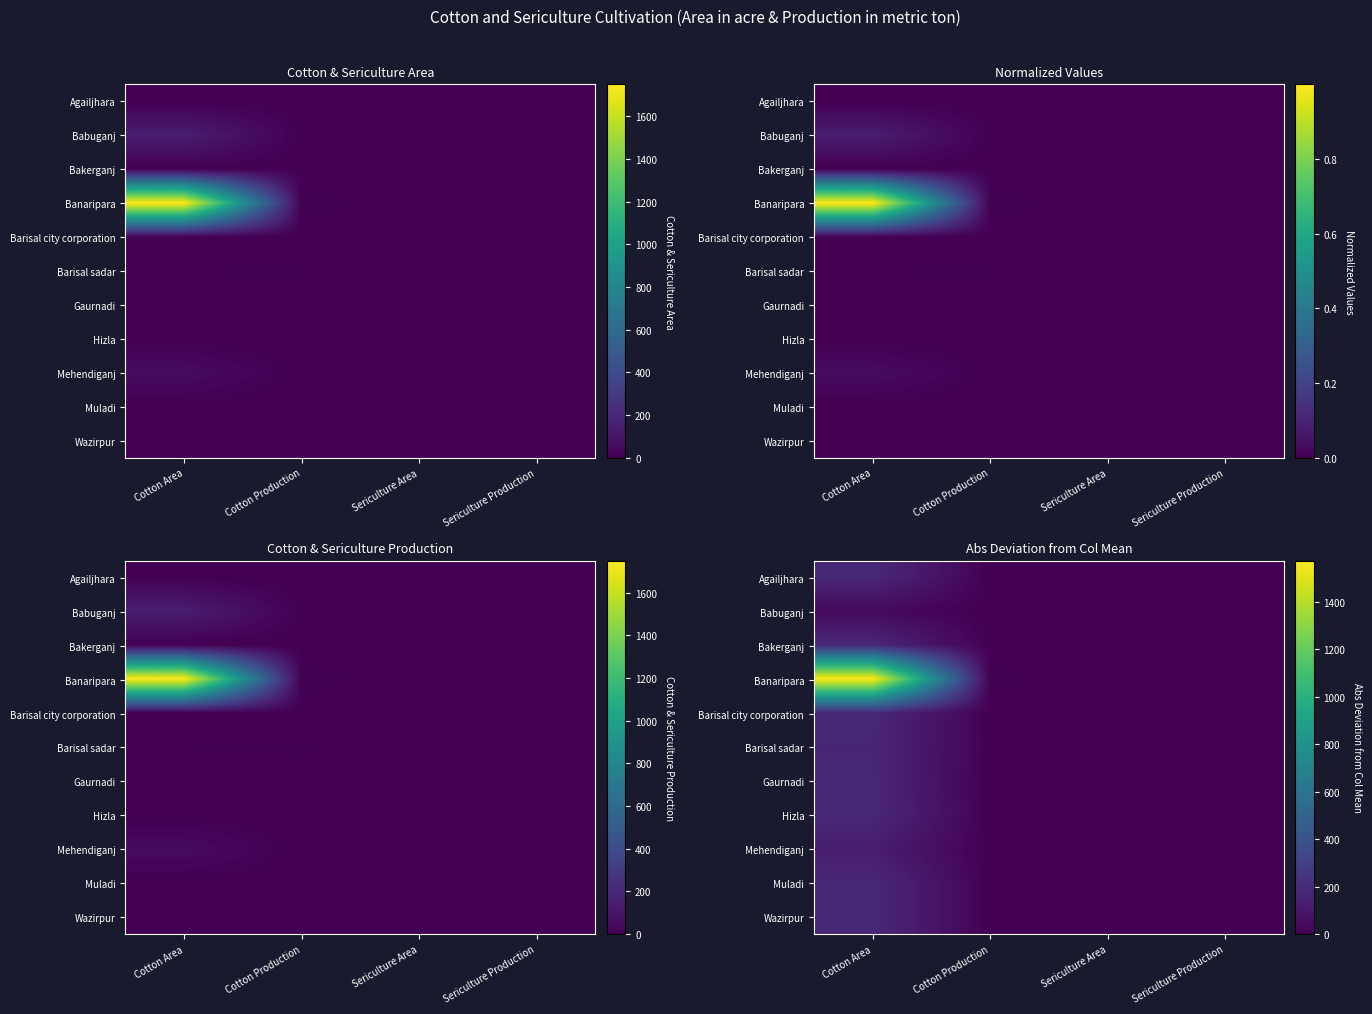

True or false: Babuganj has a value of 48.4 at Cotton Area.

False